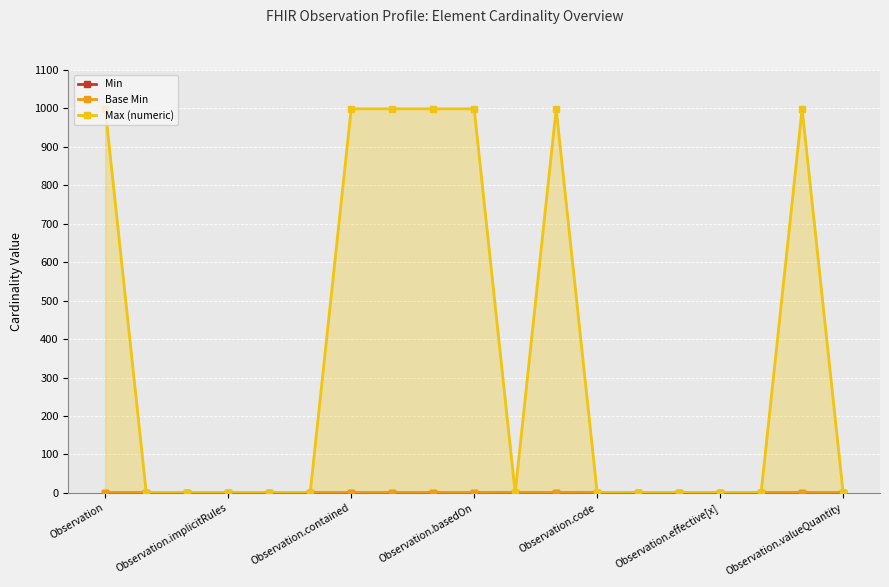

Which category has the highest value in the Max (numeric) series?

Observation